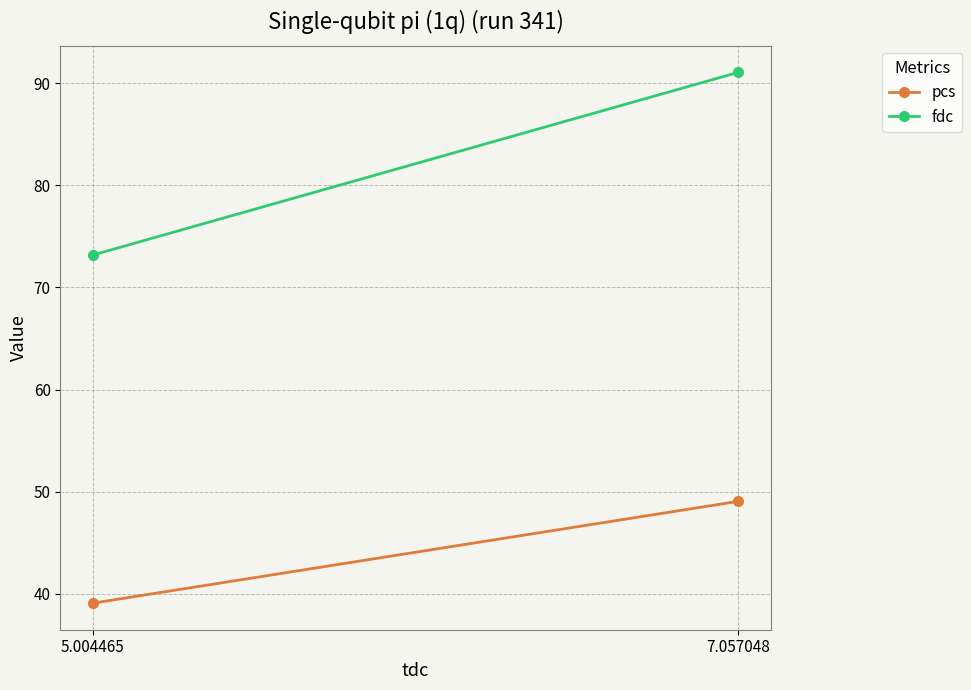

List the labels in order of fdc value, largest first.

7.057048, 5.004465